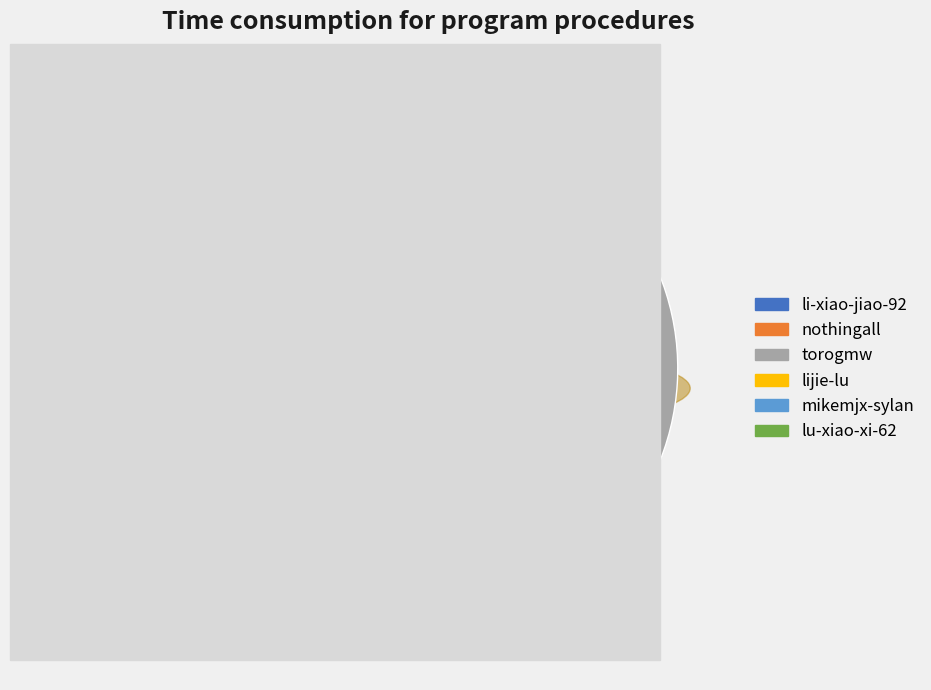

Which slice is the largest?

torogmw